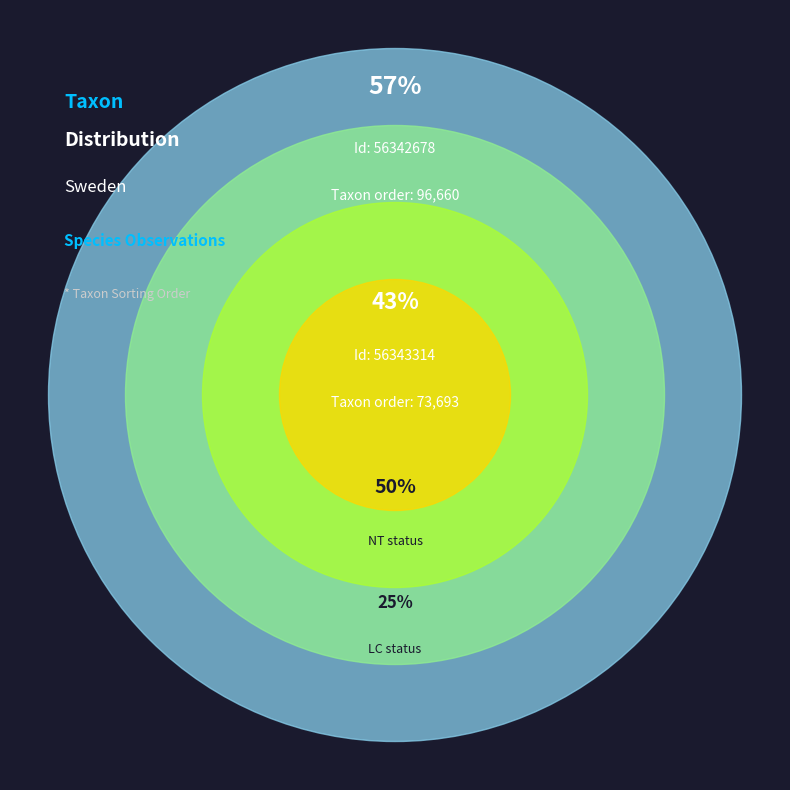

Does 56342678 account for over 50% of the chart?

Yes